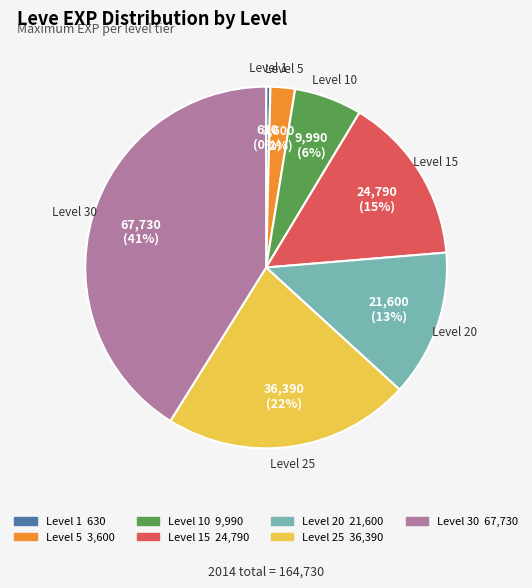

Is there a majority slice in this chart?

No